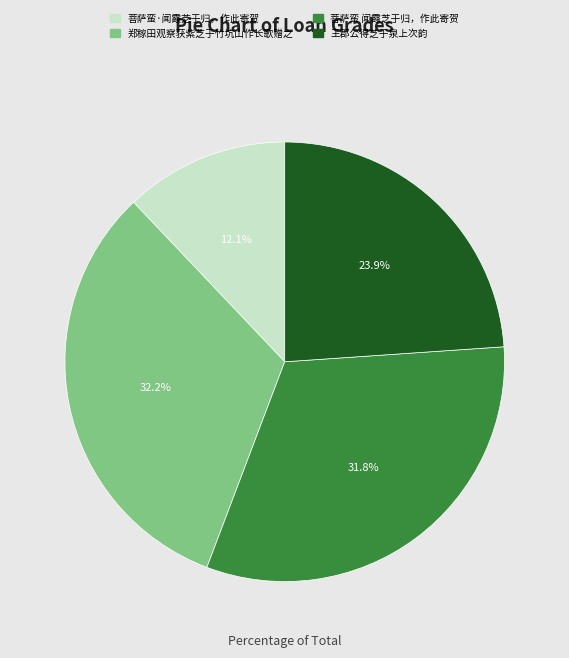

True or false: 菩萨蛮 闻霞芝于归，作此寄贺 accounts for 17% of the total.

False